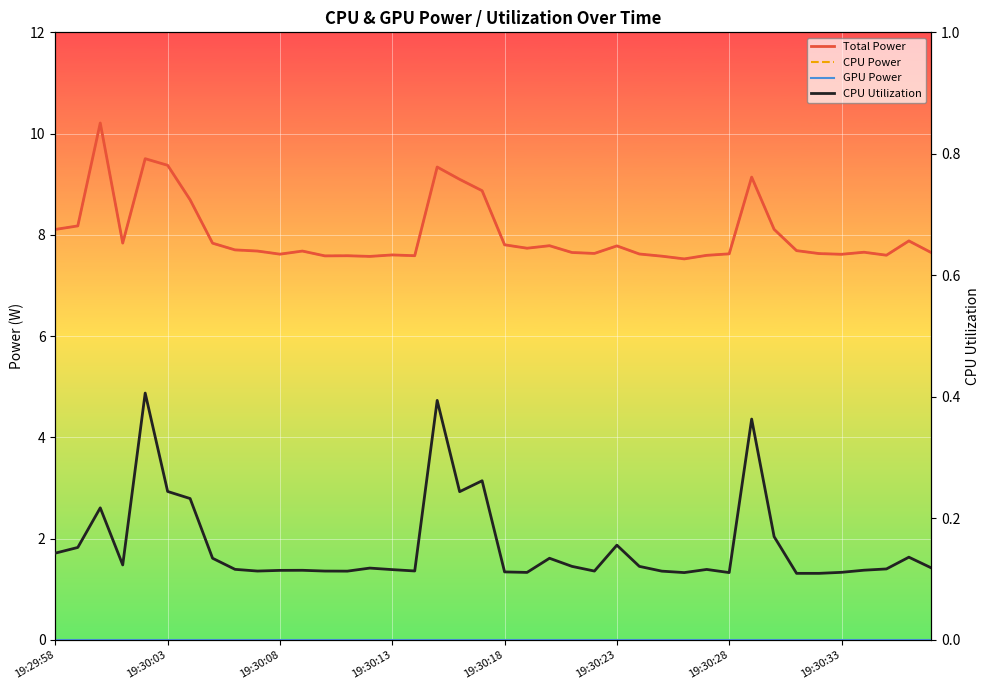

Rank the series at 9 from highest to lowest value.

Total Power, CPU Power, CPU Utilization, GPU Power